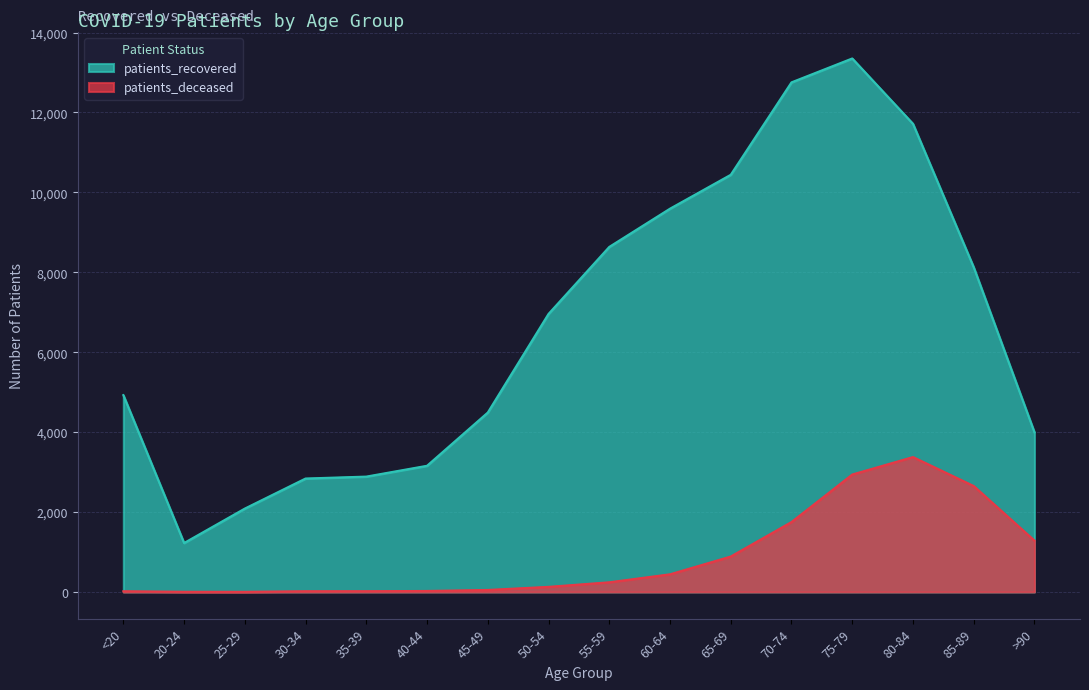

What is the maximum value for patients_deceased?

3376